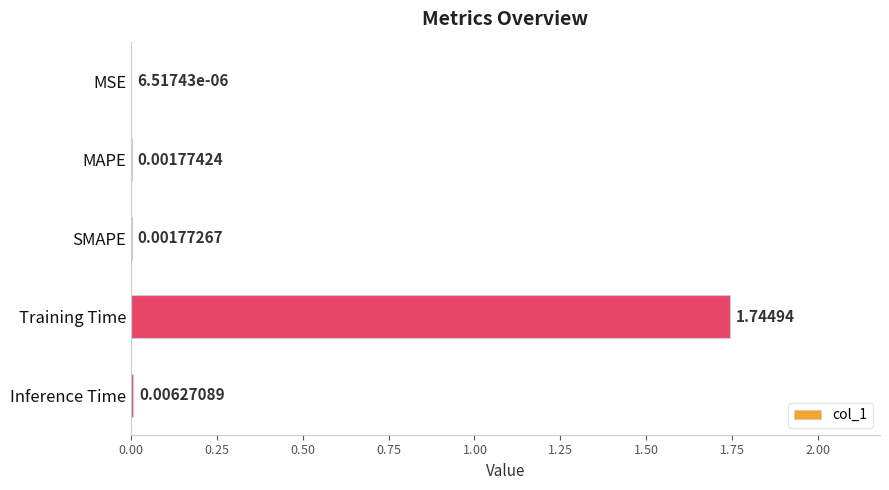

How many categories are shown in the chart?

5